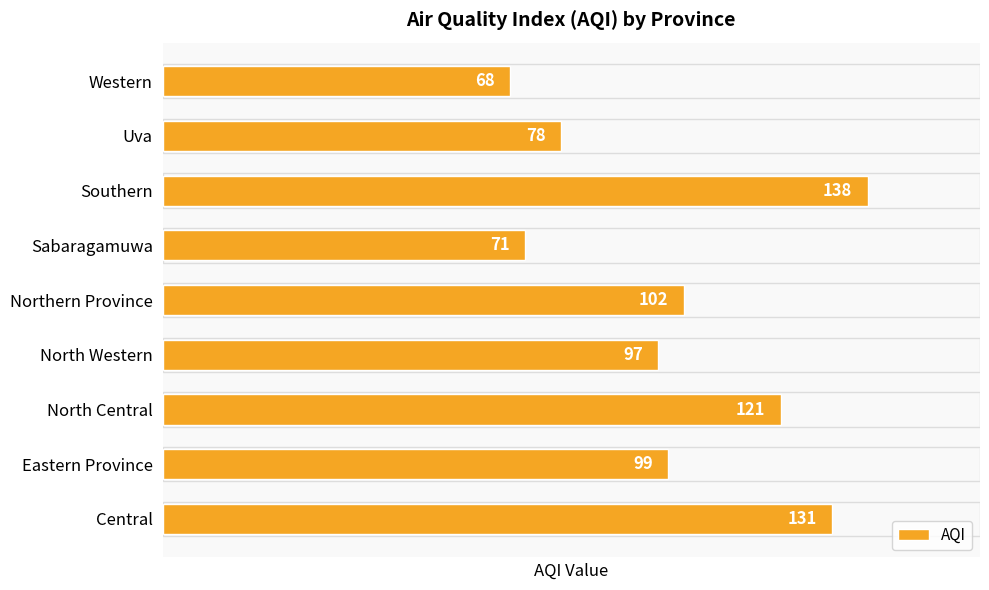

What is the difference between the maximum and minimum values?

70